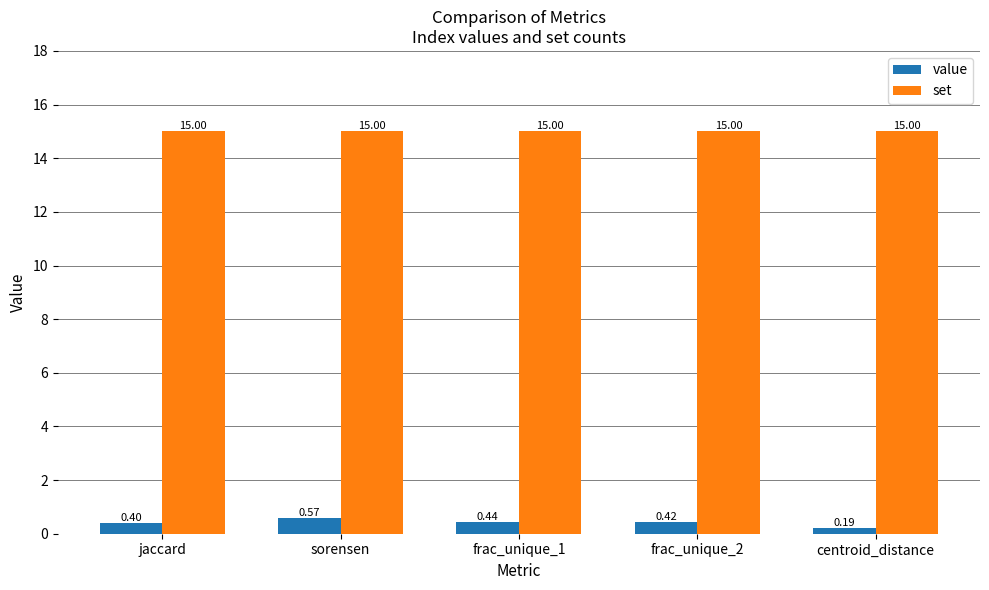

What is the maximum value for set?

15.0